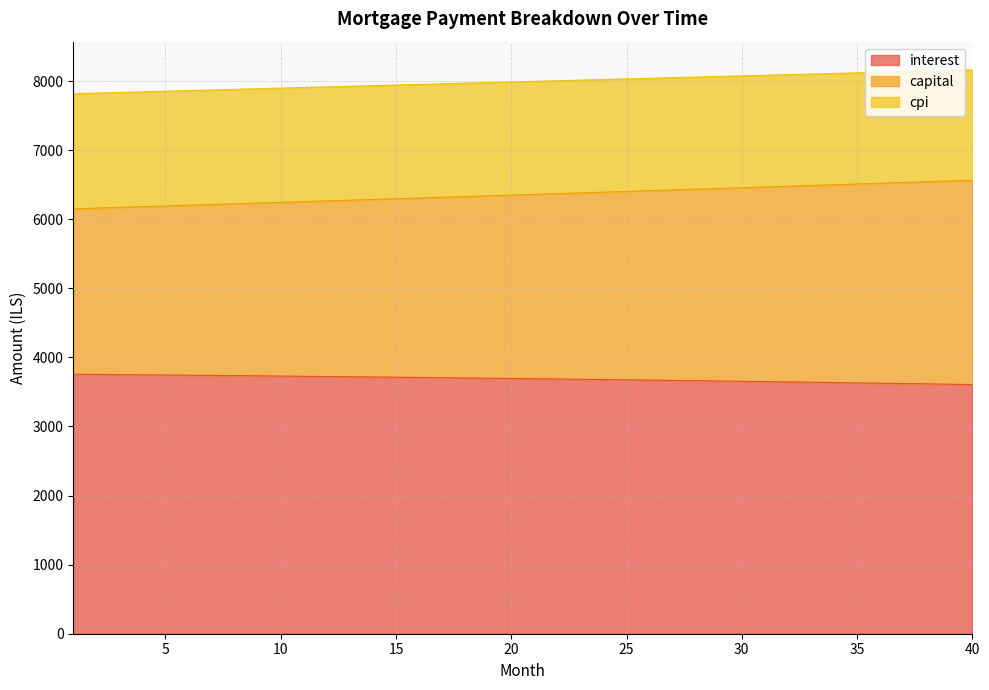

Which series changed the most between 2 and 4?

capital